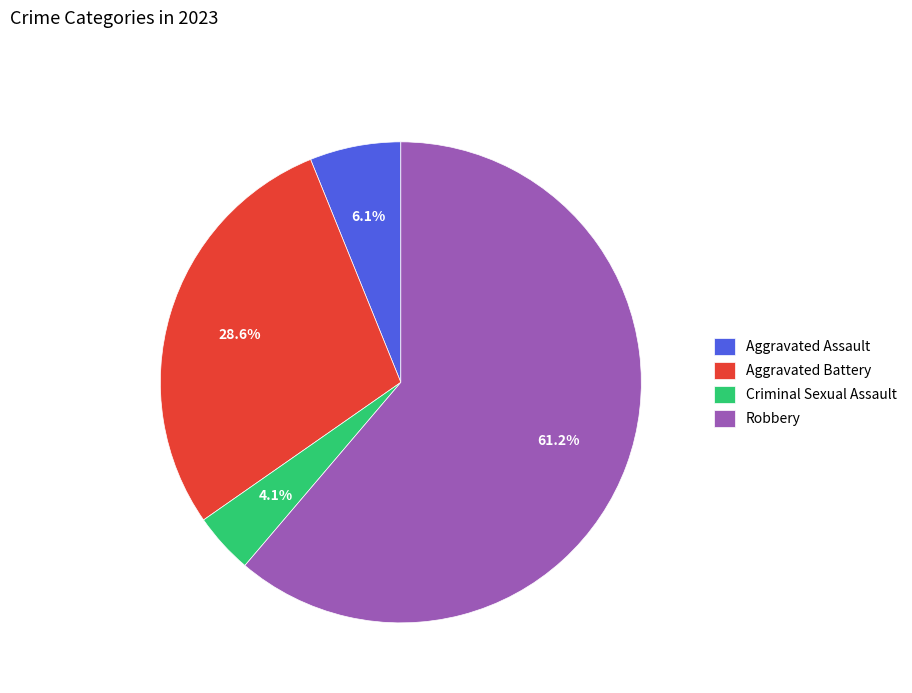

What percentage is NOT represented by Aggravated Battery?

71.4%